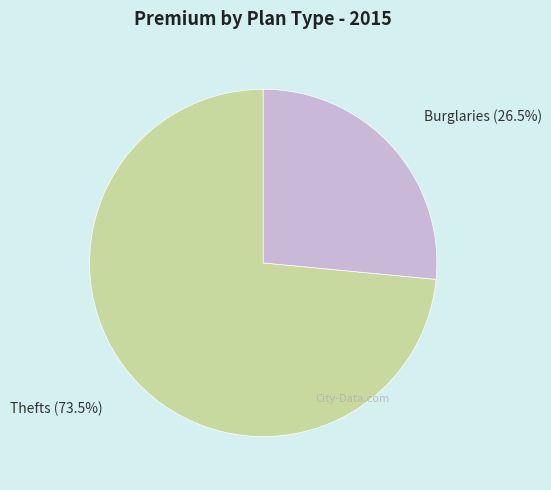

To the nearest percent, what is the average slice percentage?

50%